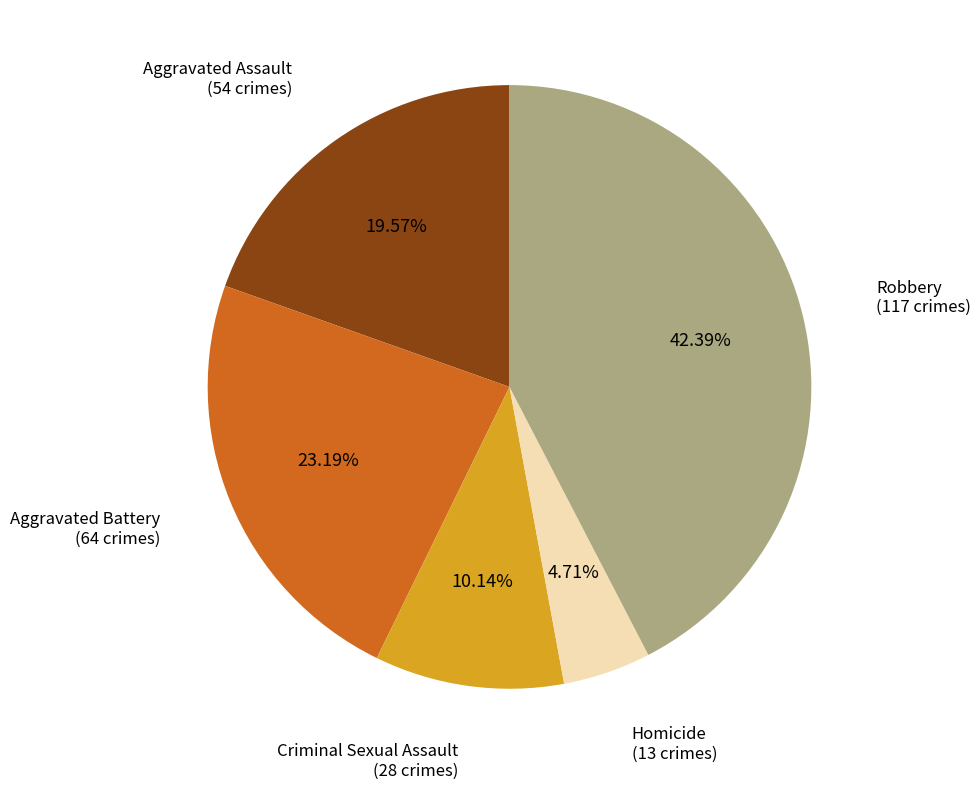

Is there any slice that represents more than half of the pie?

No